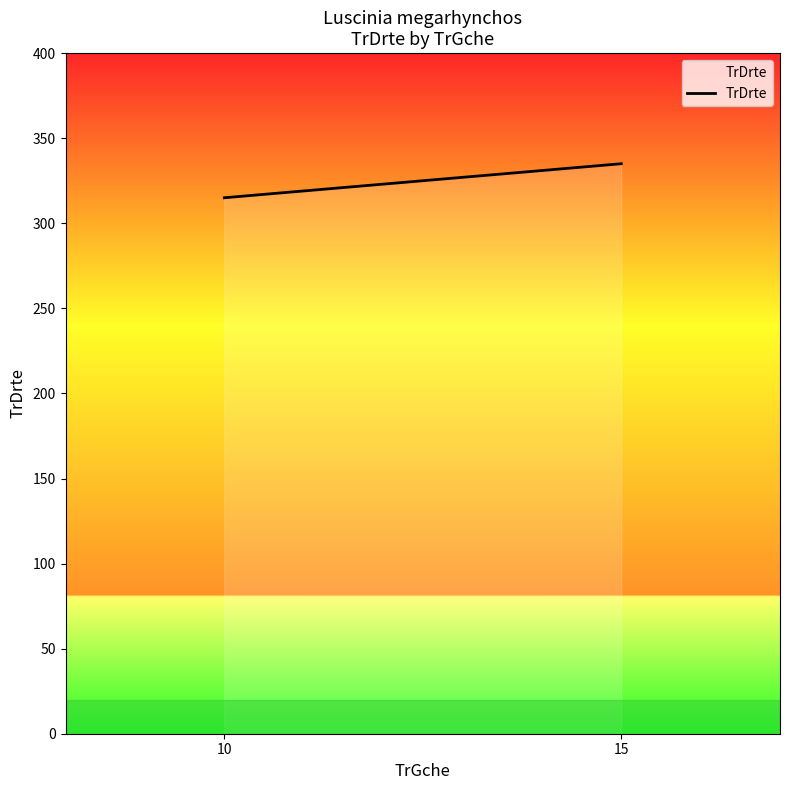

What is the change in value from 10 to 15?

+20